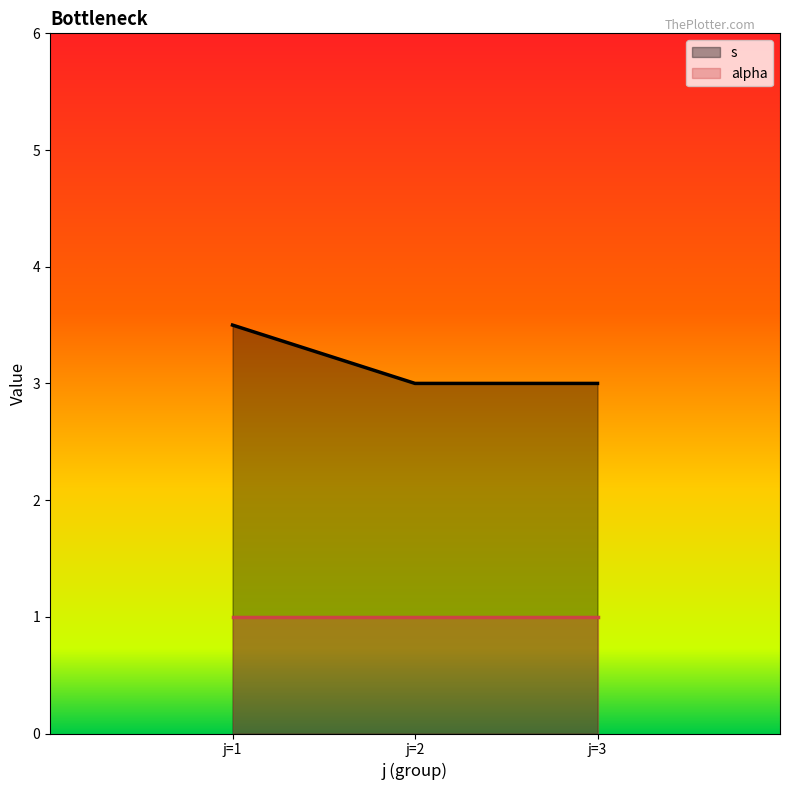

Which series has the largest total across all categories?

s